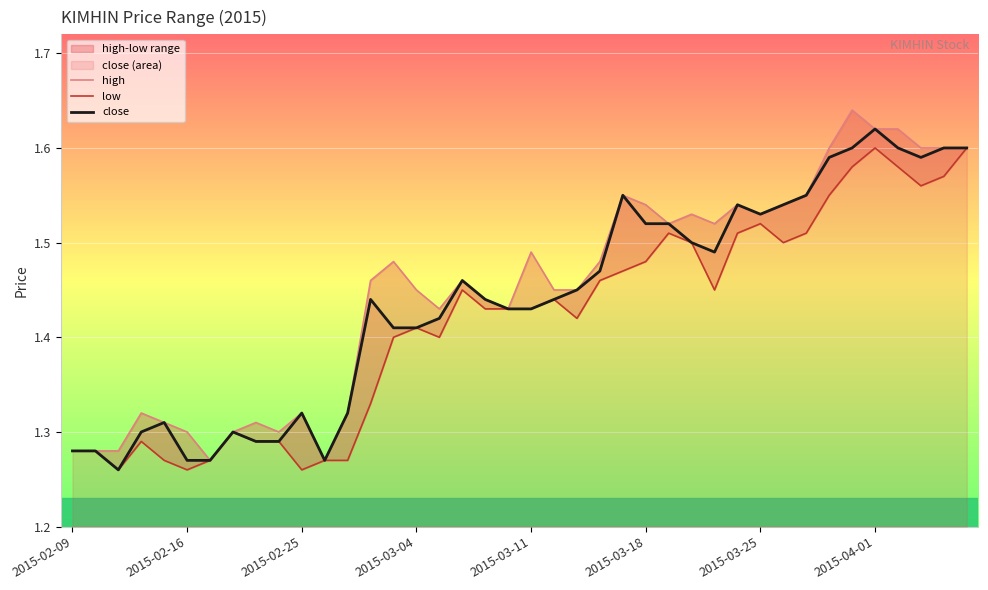

Which series has the largest range (max minus min)?

high